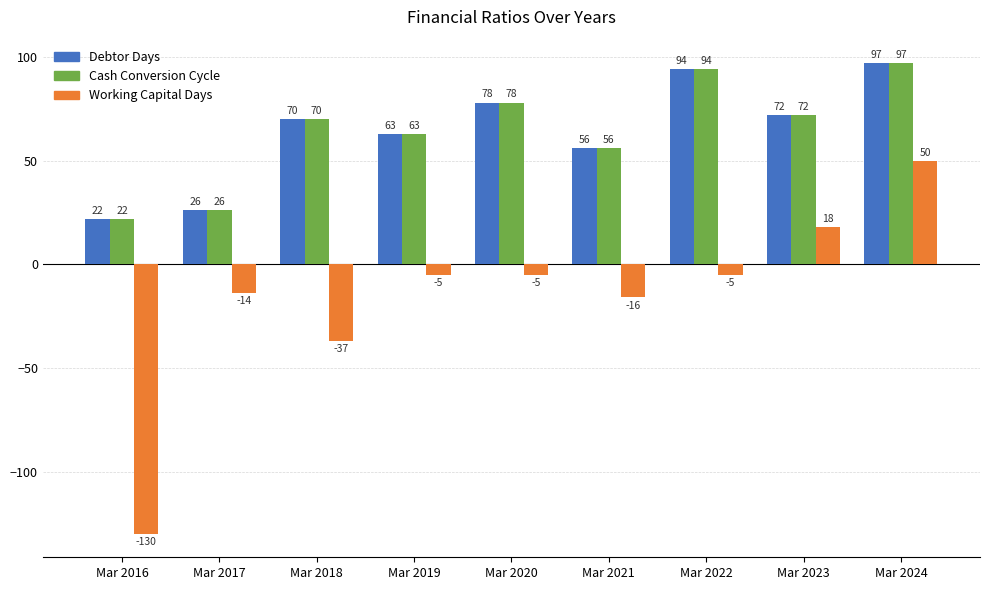

What is the value of the Cash Conversion Cycle bar at the 1st from the left?

22